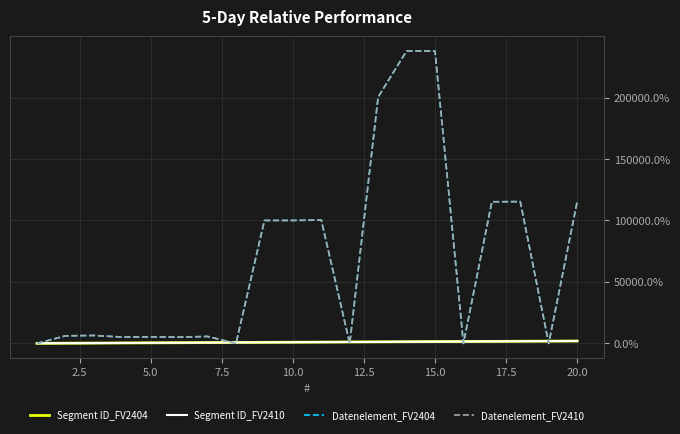

Does the chart display data point markers on the line(s)?

No